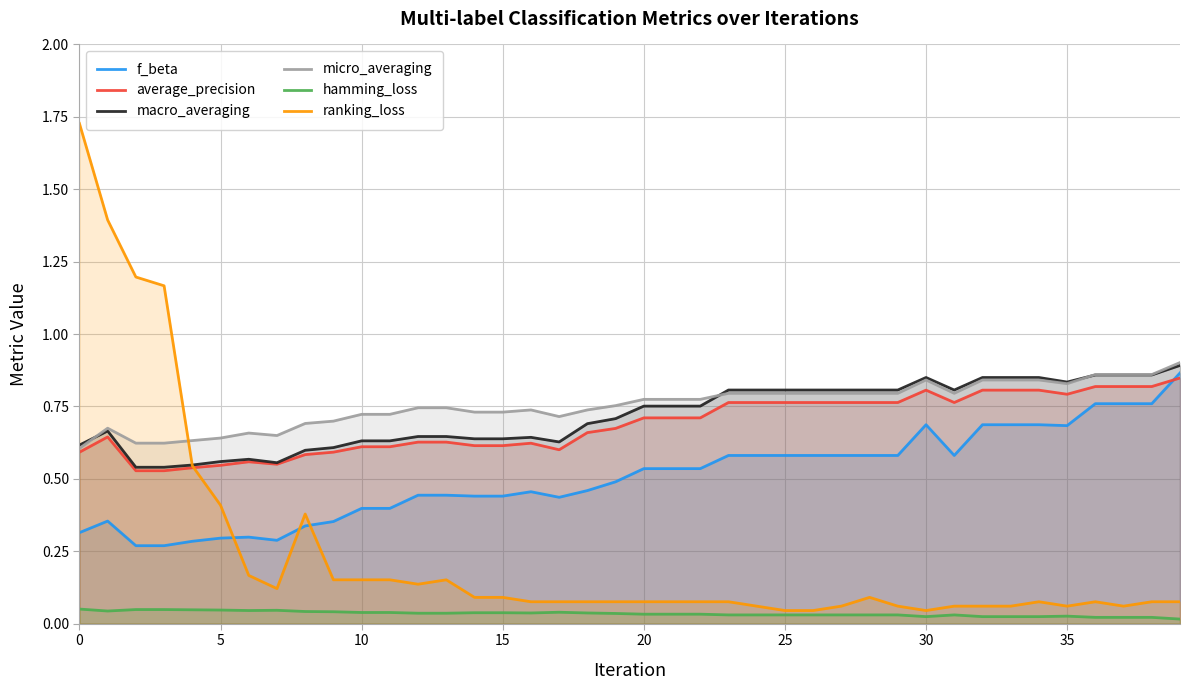

What is the difference between the second highest and minimum values in the micro_averaging series?

0.3